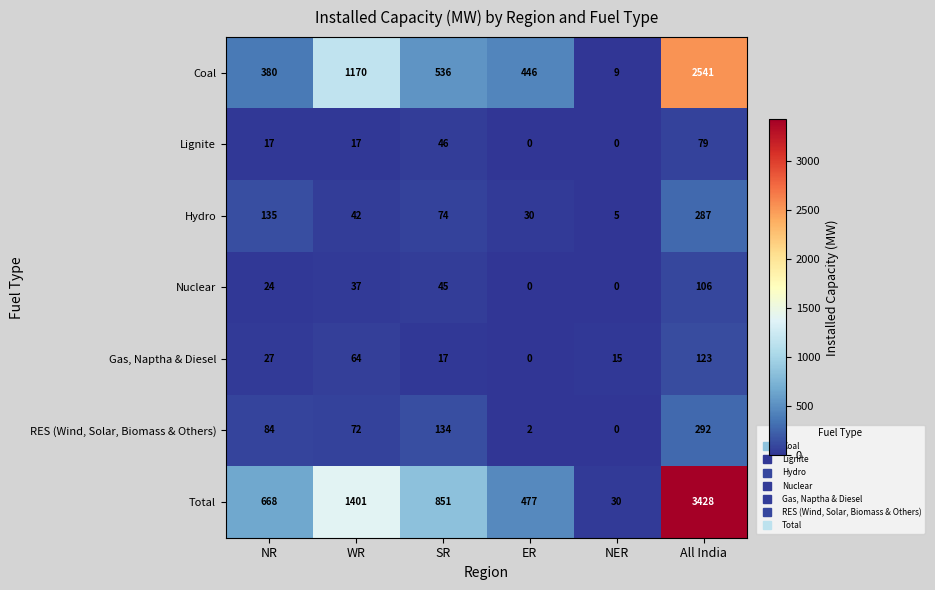

The value of RES (Wind, Solar, Biomass & Others) at WR is 72. True or false?

True